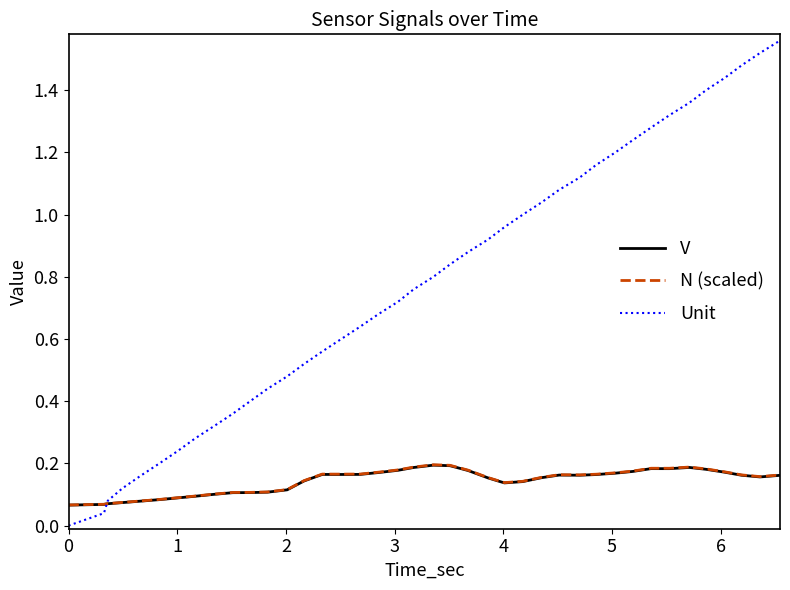

True or false: N (scaled) has more than 1 interior local peaks.

True